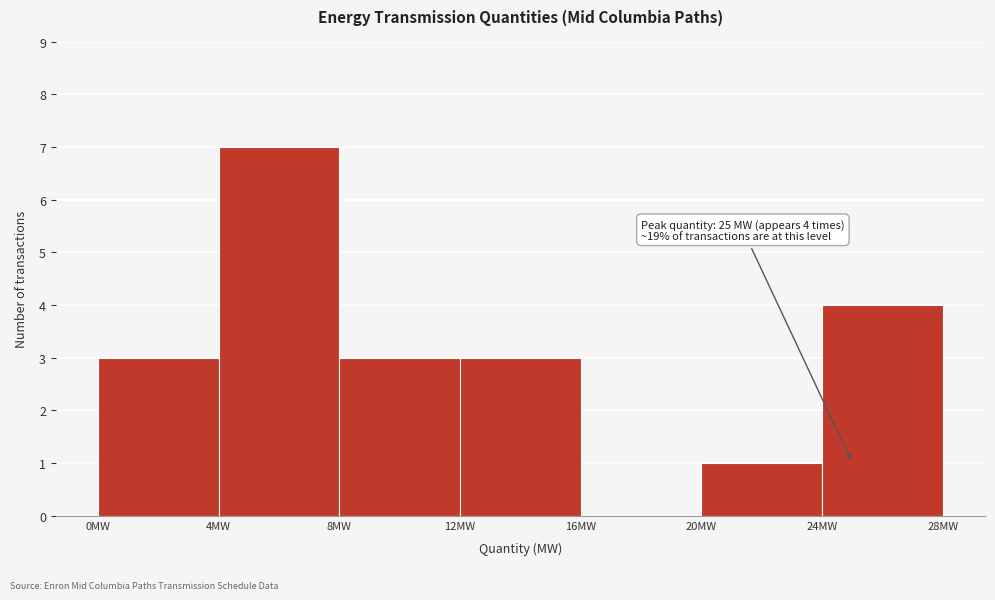

Over which range of the x-axis is the bar tallest?

4 to 8